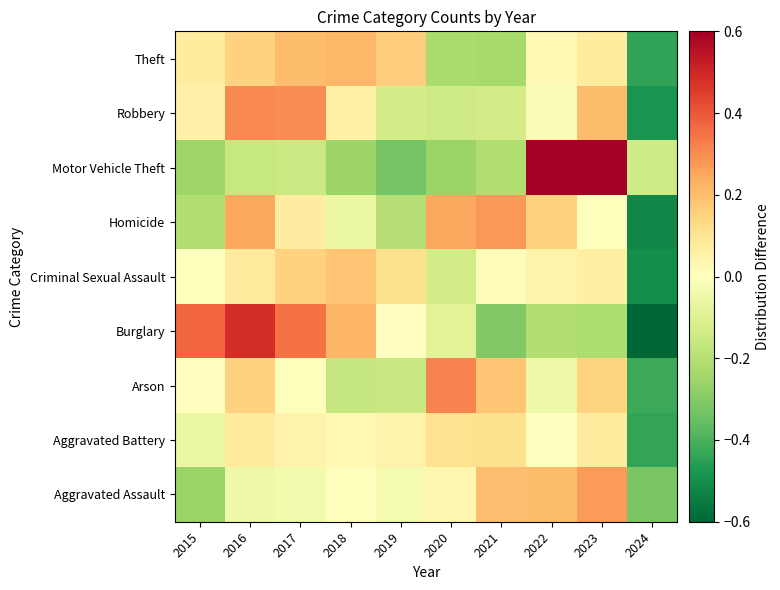

Between 2015 and 2024, which is larger?

2015